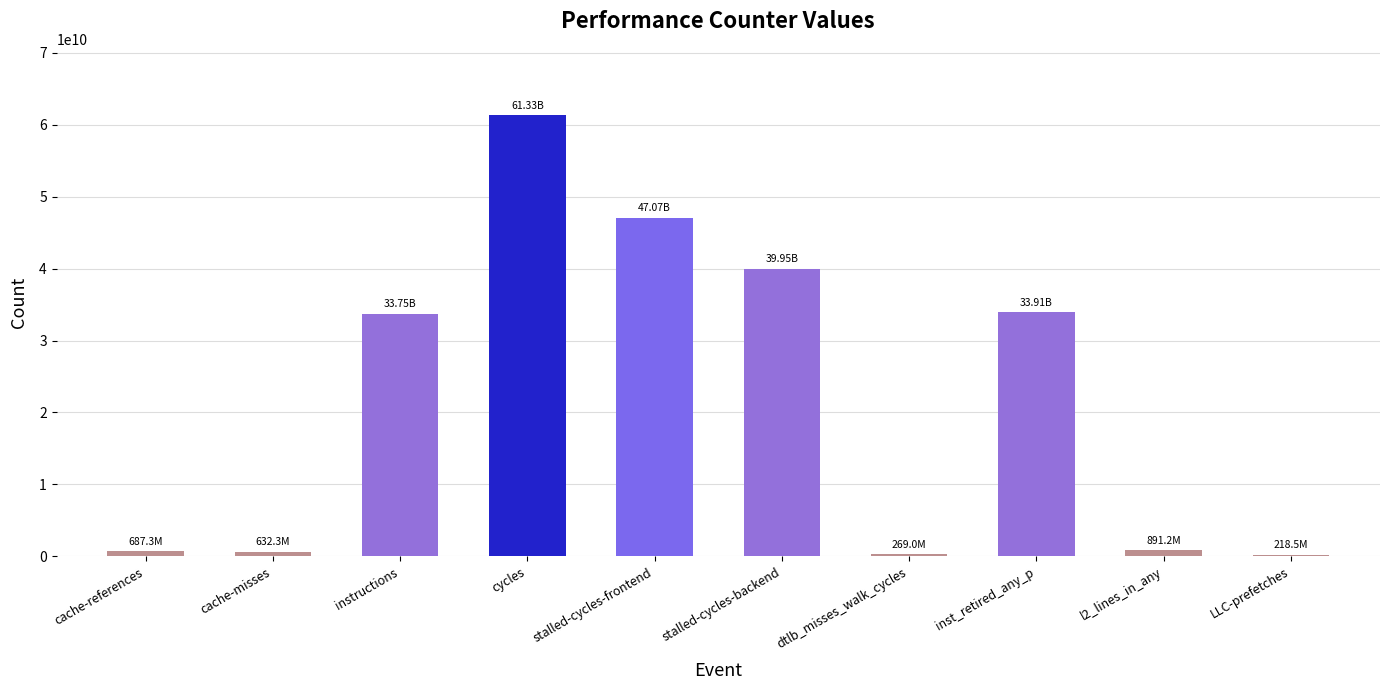

How many data points are less than 33752158402?

5